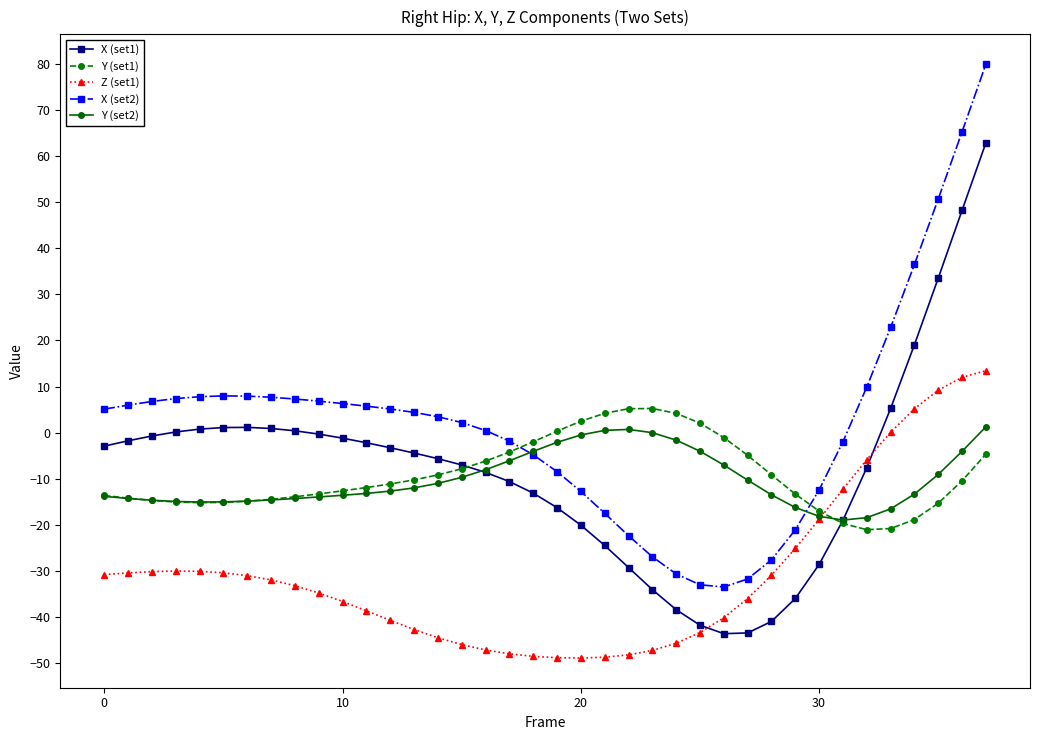

Does the chart display data point markers on the line(s)?

Yes